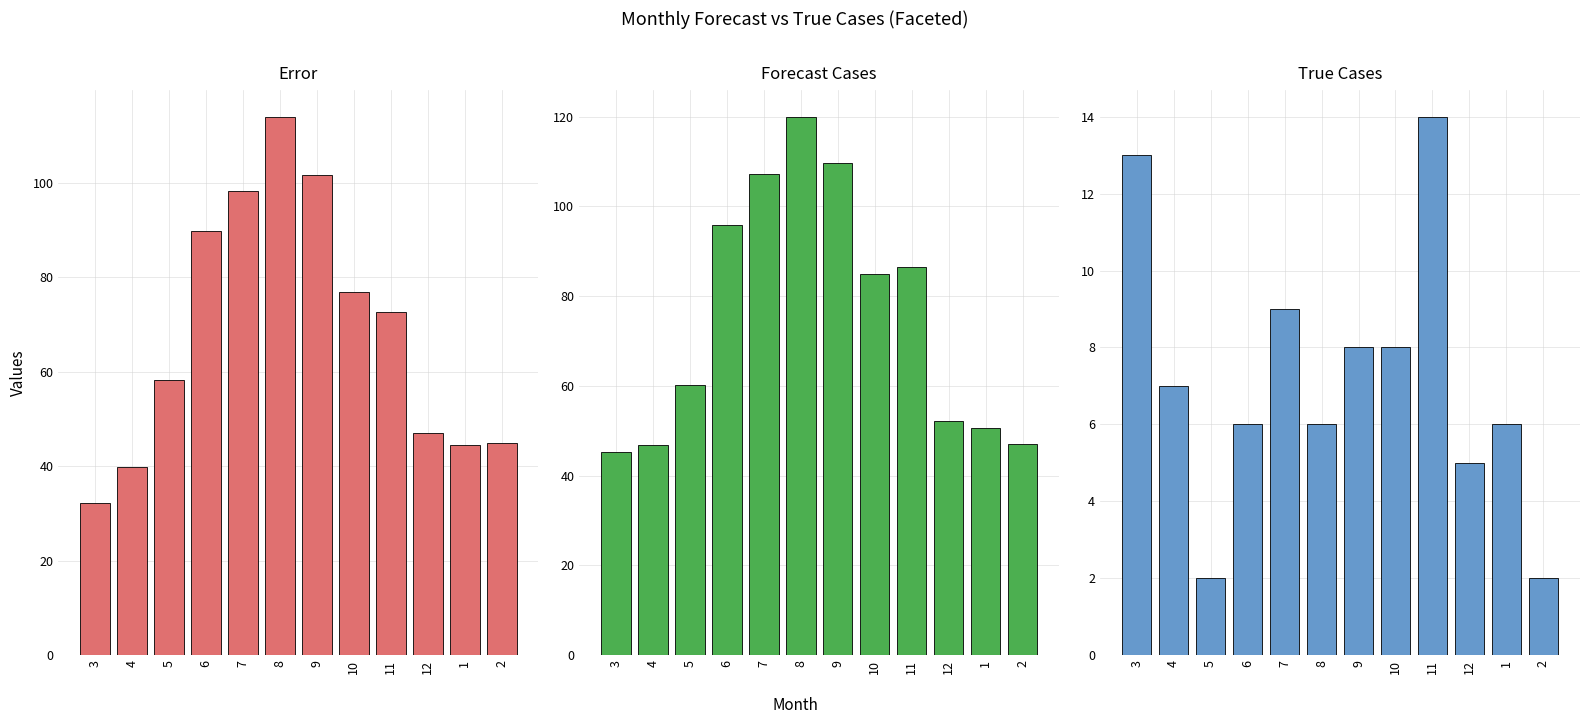

What is the lowest value of the Error series?

32.2